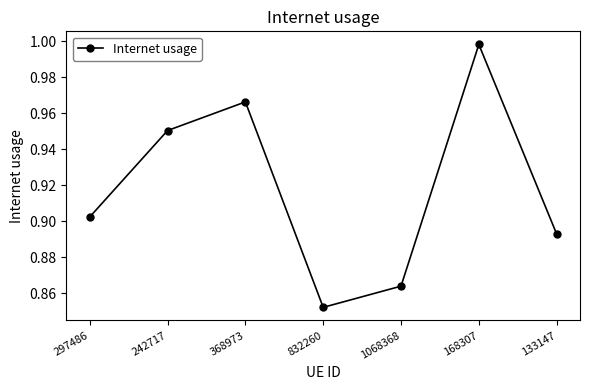

The chart shows a value of 0.3 at 168307. True or false?

False